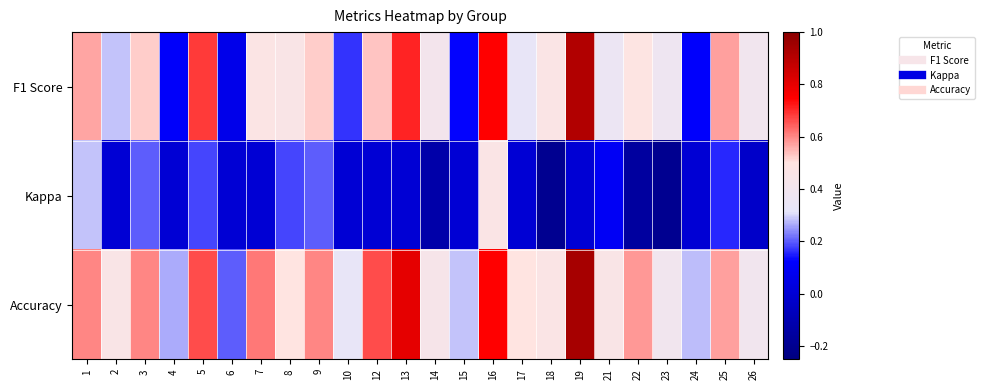

Which series changed the most between 5 and 23?

Kappa